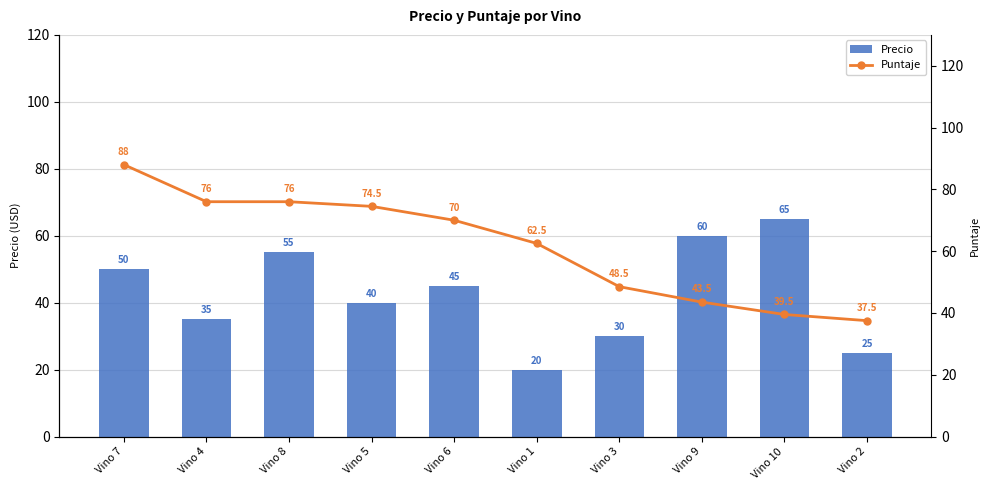

List the labels in order of Puntaje value, smallest first.

Vino 2, Vino 10, Vino 9, Vino 3, Vino 1, Vino 6, Vino 5, Vino 4, Vino 8, Vino 7